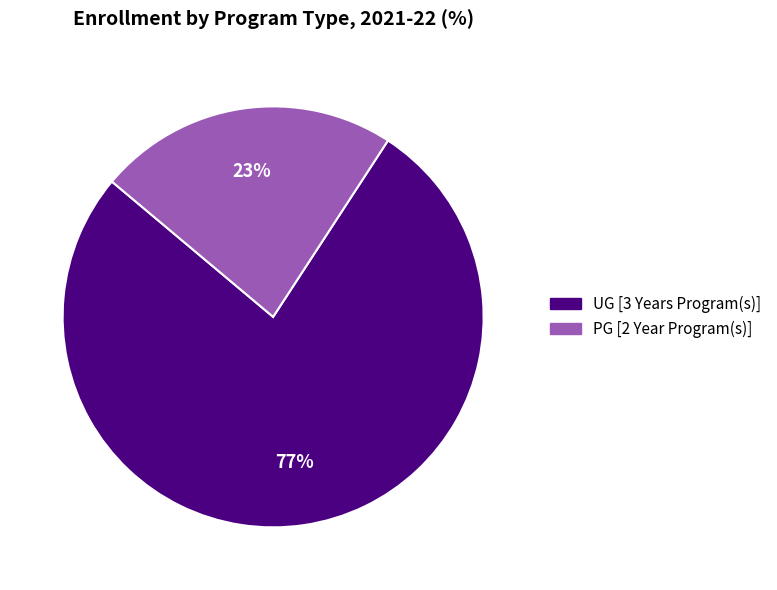

What is the largest slice in the pie chart?

UG [3 Years Program(s)]